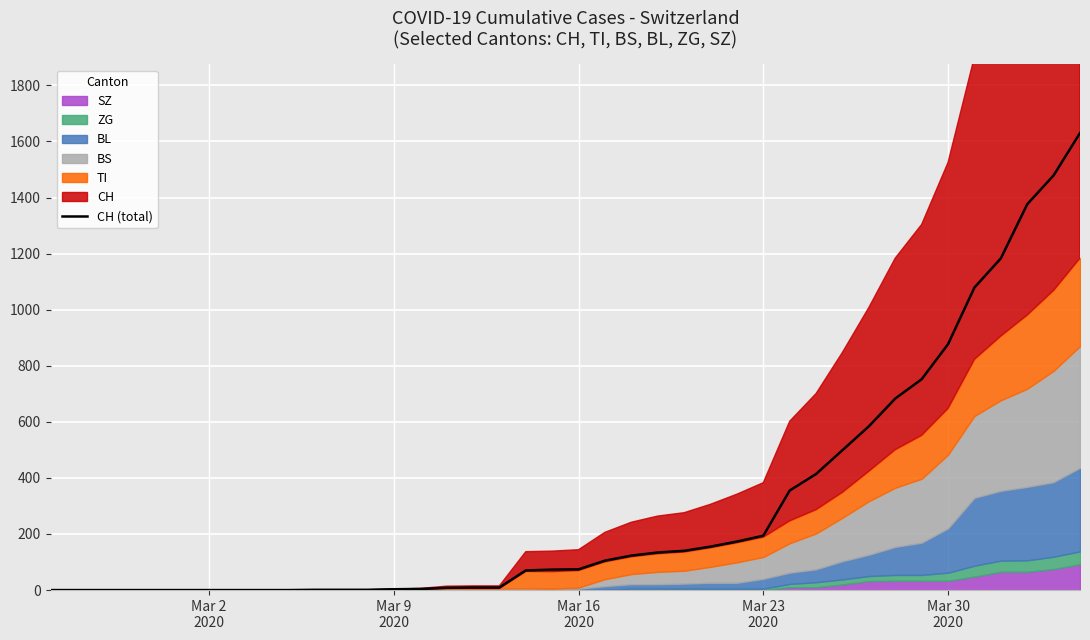

What is the difference between the second highest and second lowest values?

1479